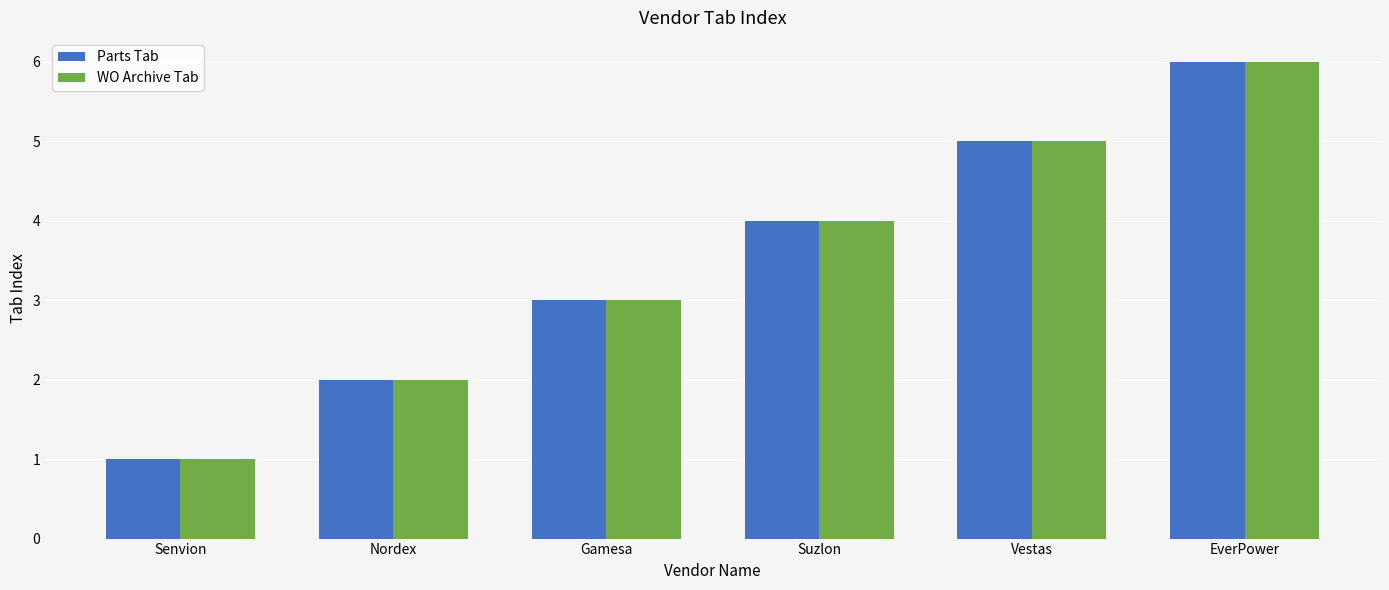

At which label is Parts Tab closest to 3?

Gamesa